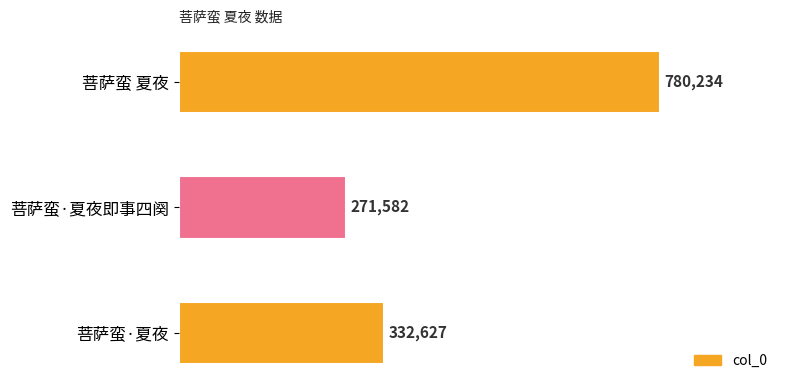

Rank the categories by value from highest to lowest.

菩萨蛮 夏夜, 菩萨蛮·夏夜, 菩萨蛮·夏夜即事四阕